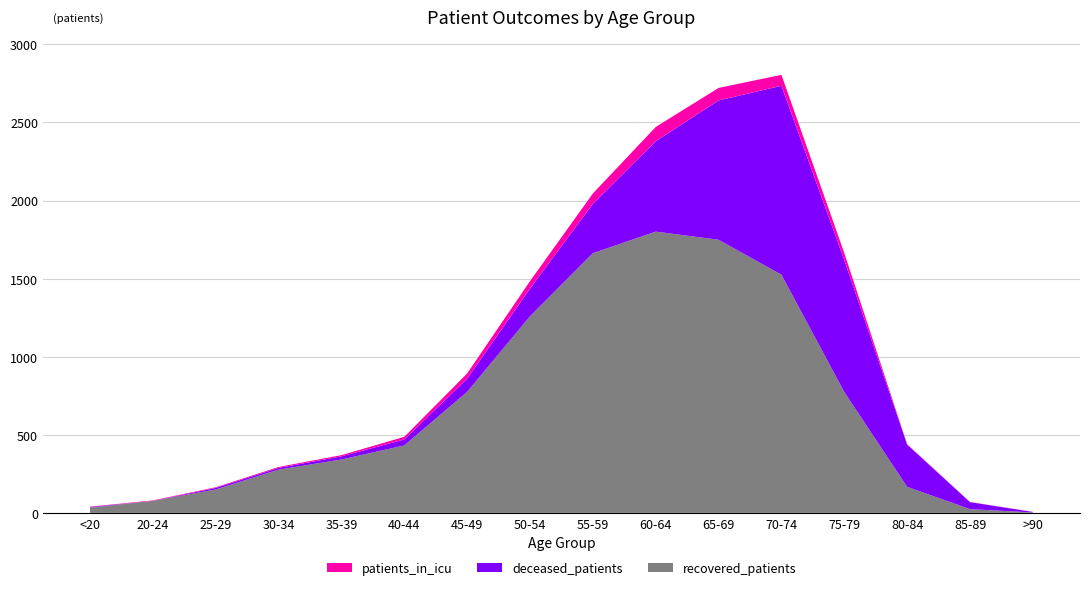

Reading left to right, what are all the values shown in this chart?

recovered_patients: <20=34	20-24=77	25-29=150	30-34=277	35-39=342	40-44=432	45-49=775	50-54=1259	55-59=1663	60-64=1801	65-69=1749	70-74=1525	75-79=774	80-84=167	85-89=24	>90=3
deceased_patients: <20=4	20-24=0	25-29=10	30-34=11	35-39=20	40-44=38	45-49=84	50-54=177	55-59=316	60-64=579	65-69=892	70-74=1210	75-79=845	80-84=270	85-89=45	>90=3
patients_in_icu: <20=2	20-24=3	25-29=4	30-34=6	35-39=8	40-44=17	45-49=34	50-54=48	55-59=66	60-64=91	65-69=80	70-74=70	75-79=45	80-84=3	85-89=1	>90=1